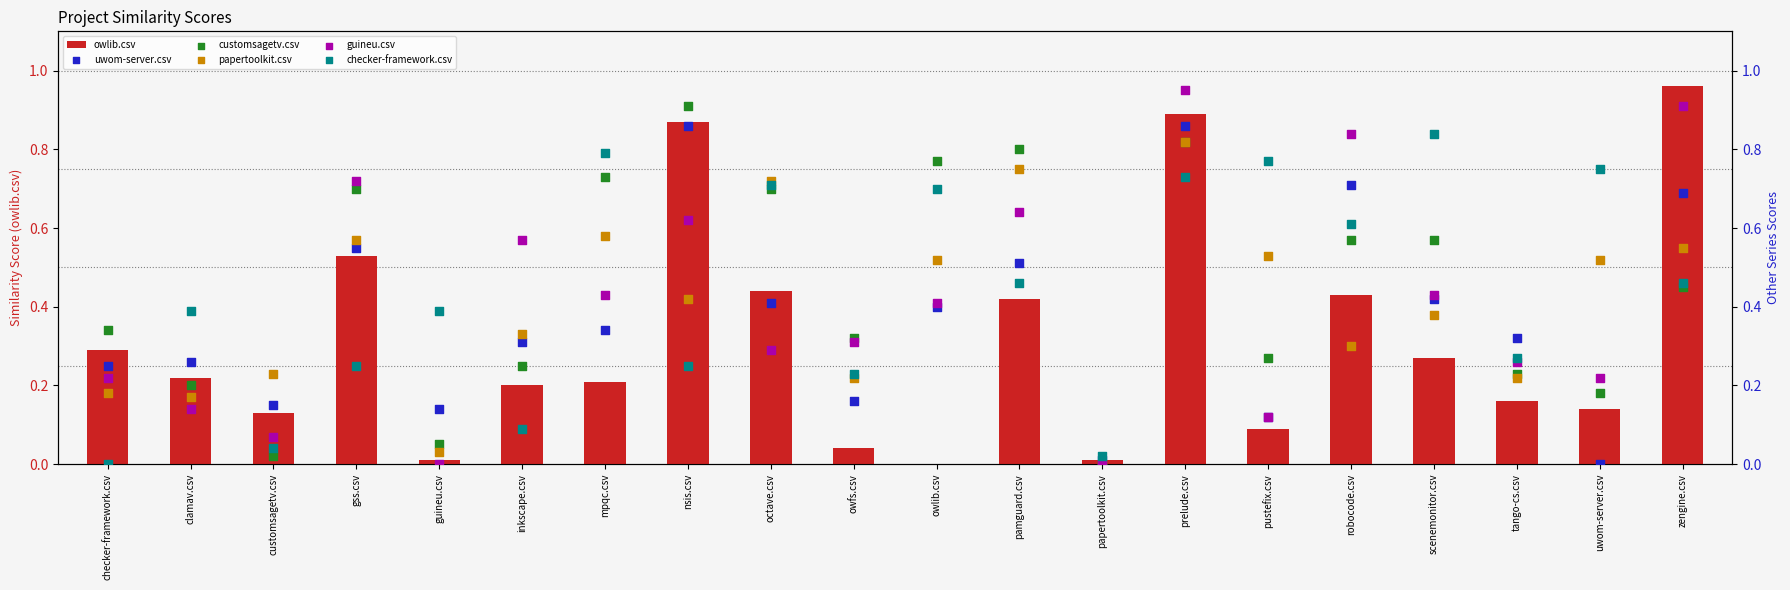

Which series has the widest spread of Y values?

owlib.csv